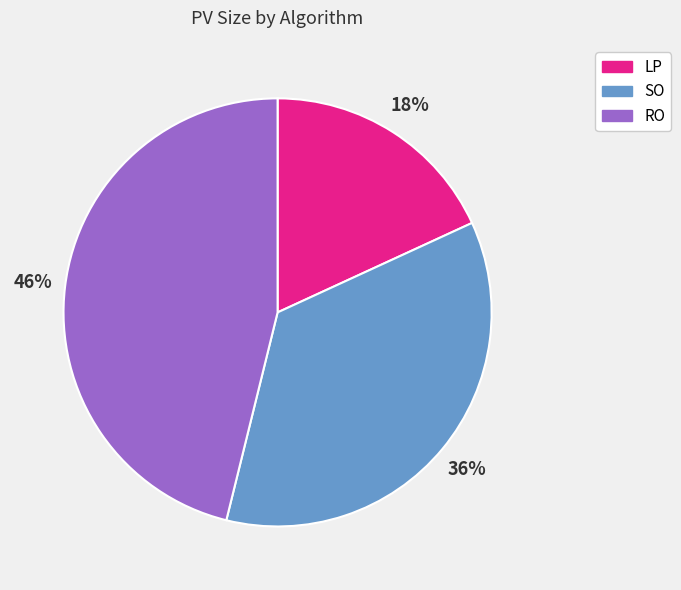

To the nearest percent, what percentage of the pie is RO?

46%